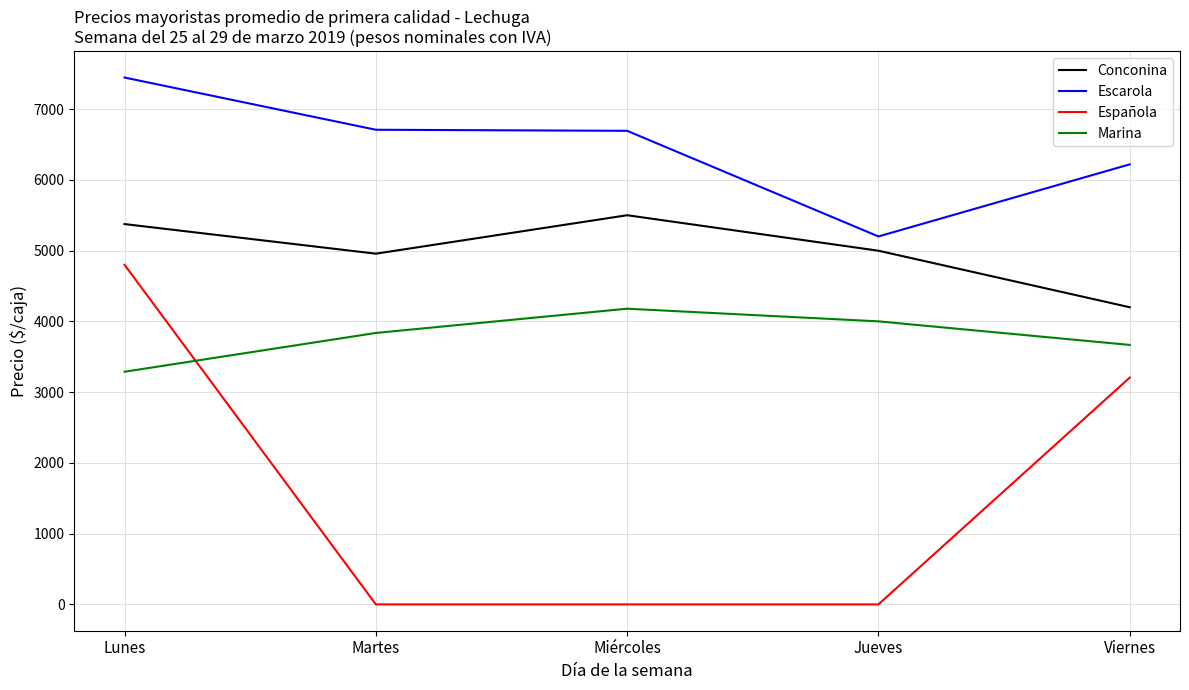

Rank the series by their average value, from lowest to highest.

Española, Marina, Conconina, Escarola